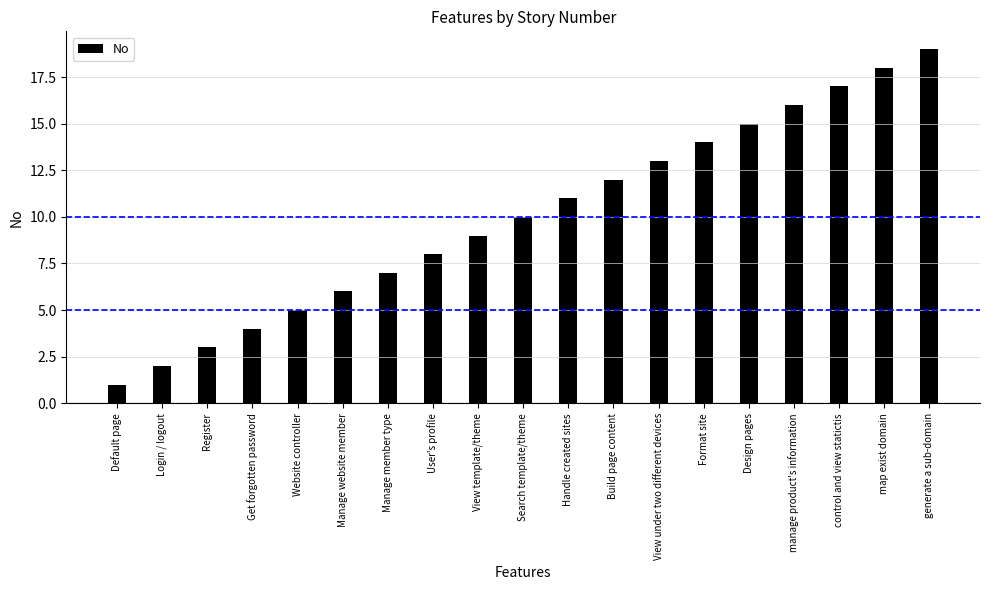

Are the bars horizontal?

No